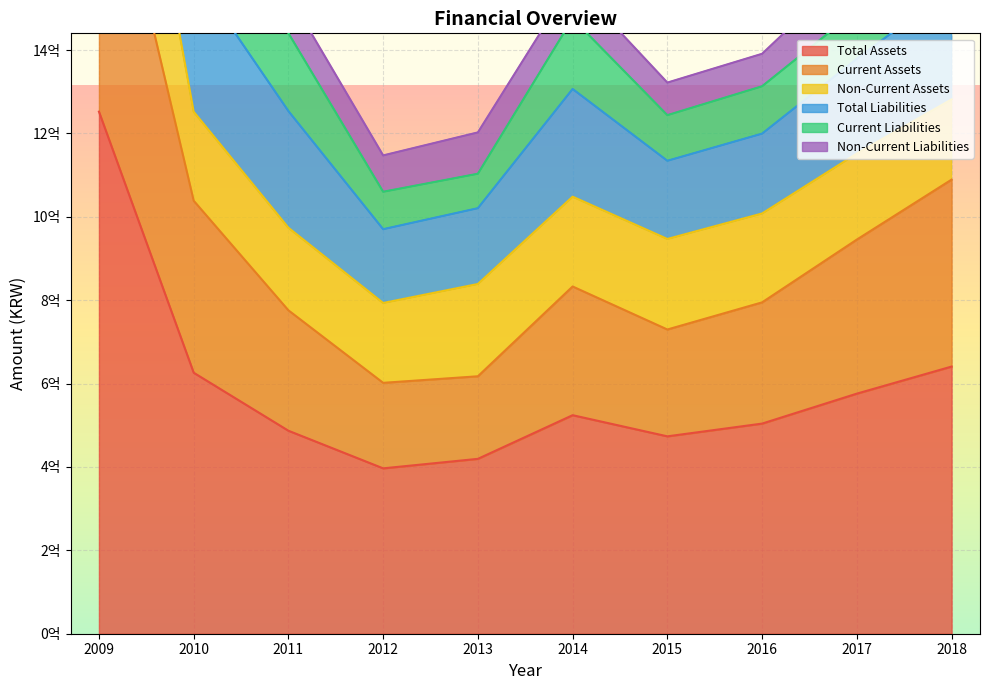

Does the chart display data point markers on the line(s)?

No